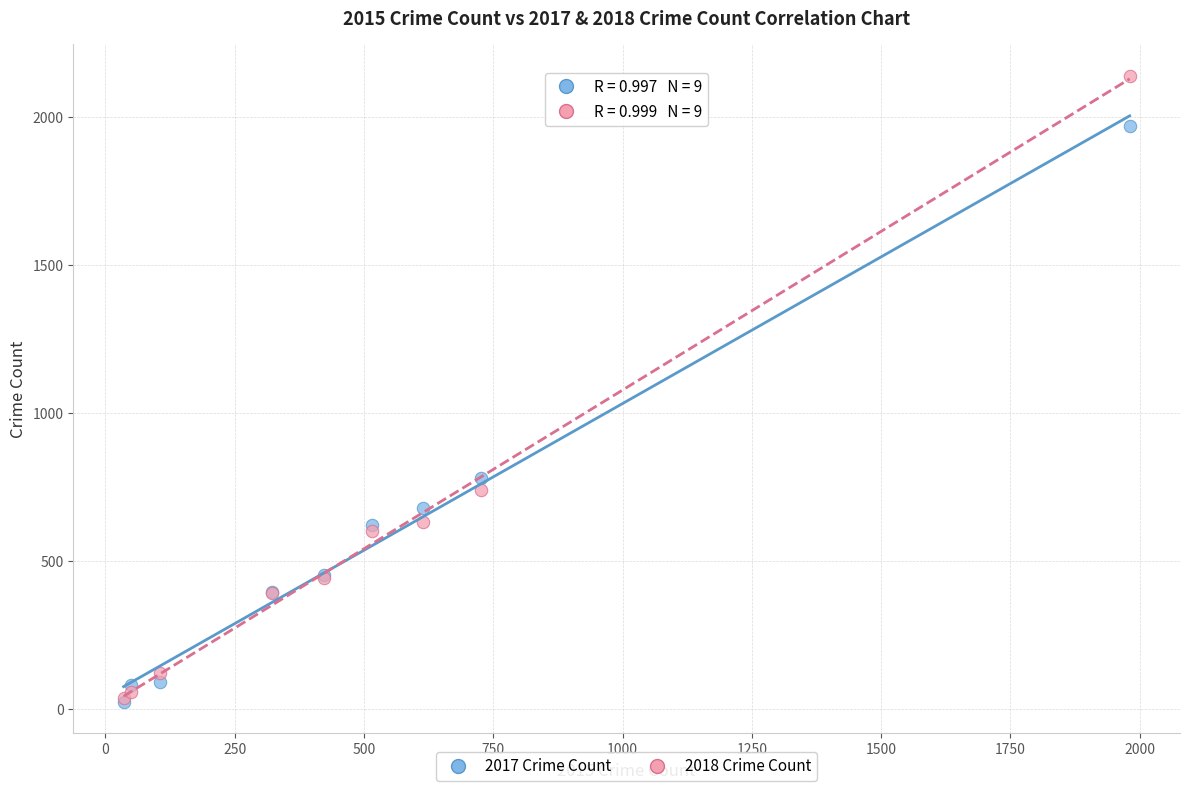

Across all series, what Y value is closest to 1081?

780